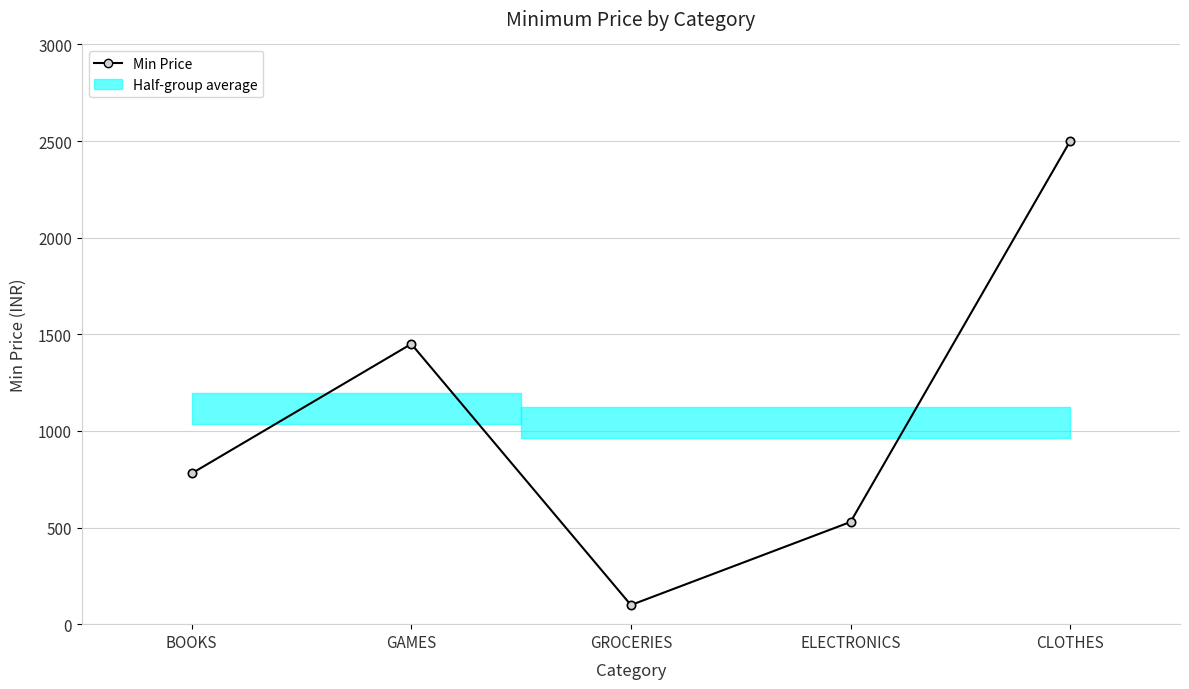

Count the number of values greater than 780.

2